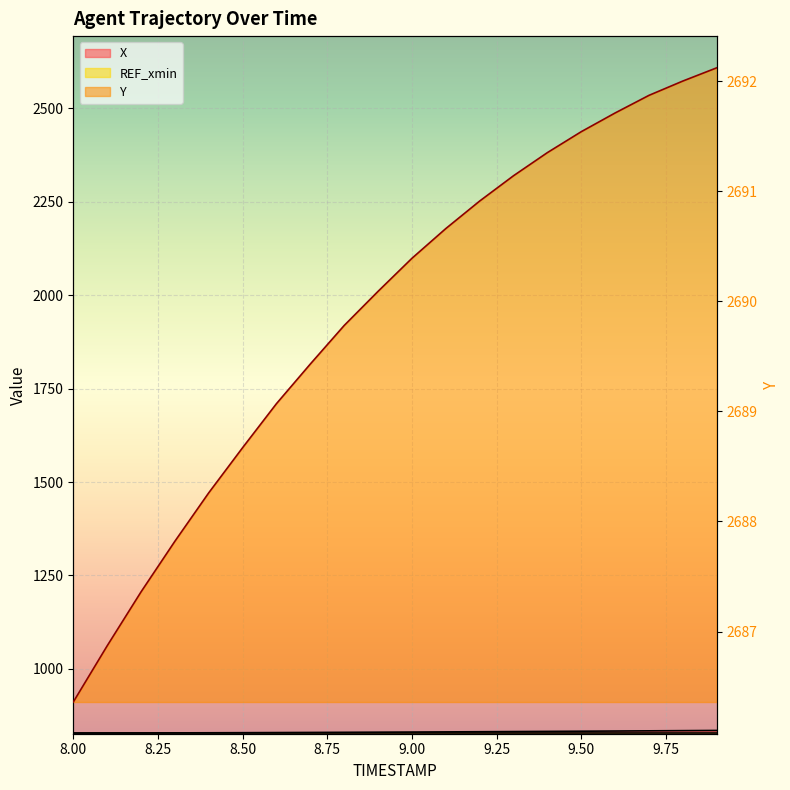

How many values in the X series exceed 831?

10